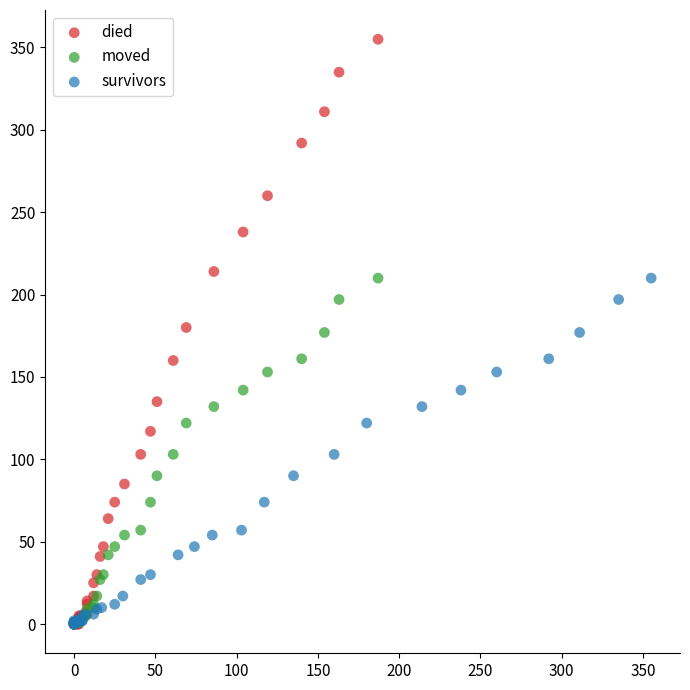

Which series reaches the maximum Y coordinate?

died